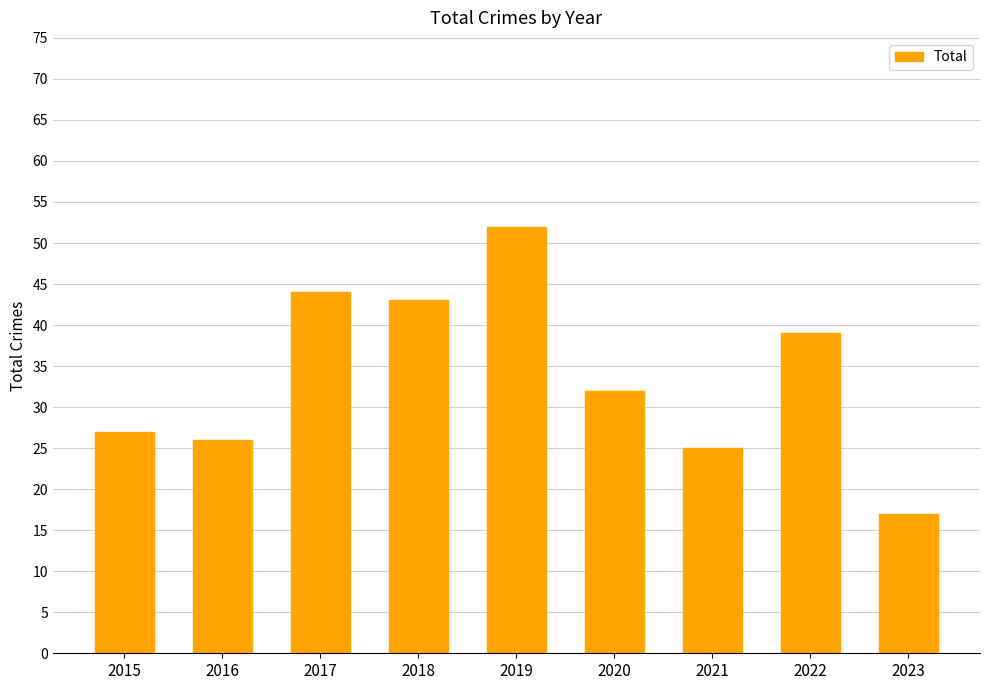

What is the minimum value shown in the chart?

17